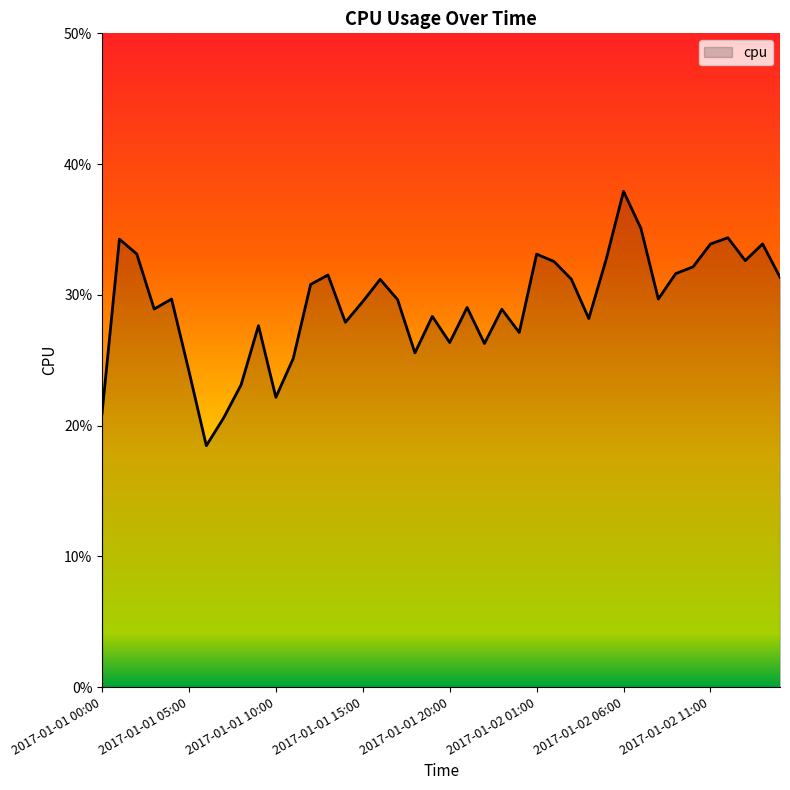

How many values are between 0 and 1?

40